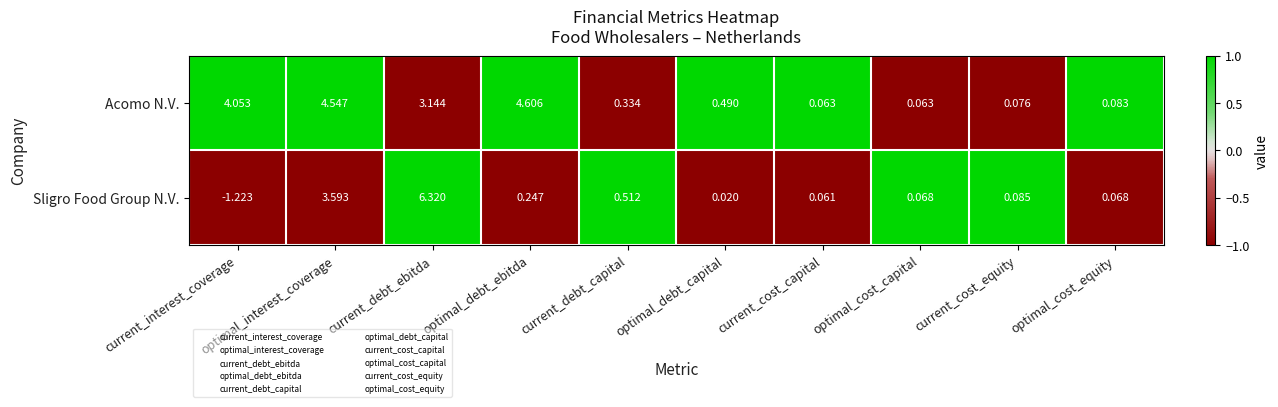

Rank the series by their maximum value, from highest to lowest.

Sligro Food Group N.V., Acomo N.V.